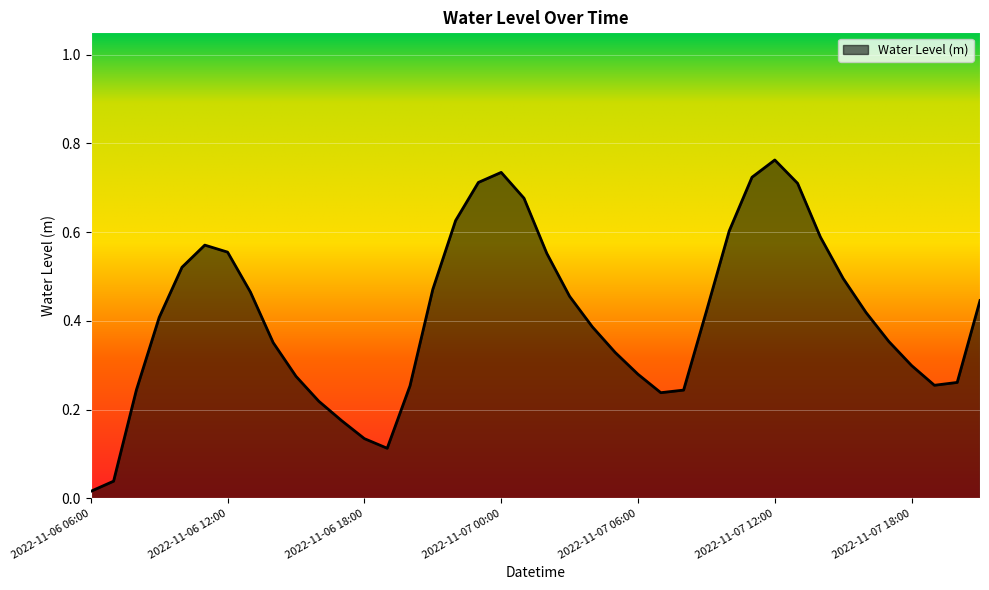

Does the chart have visible grid lines?

Yes